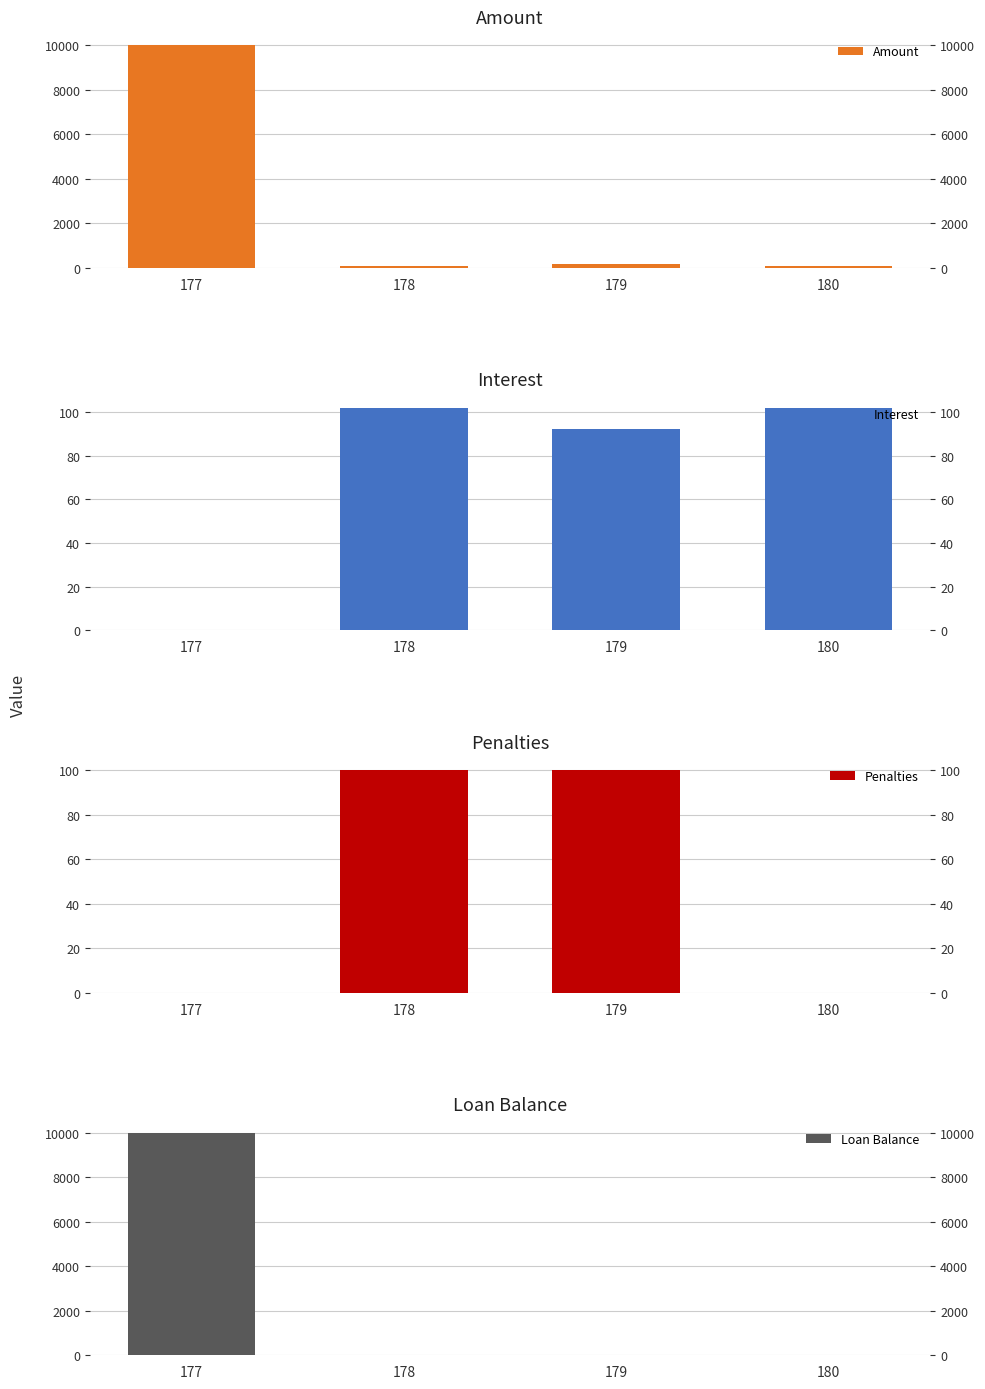

How many Loan Balance values are between 0 and 10000?

4